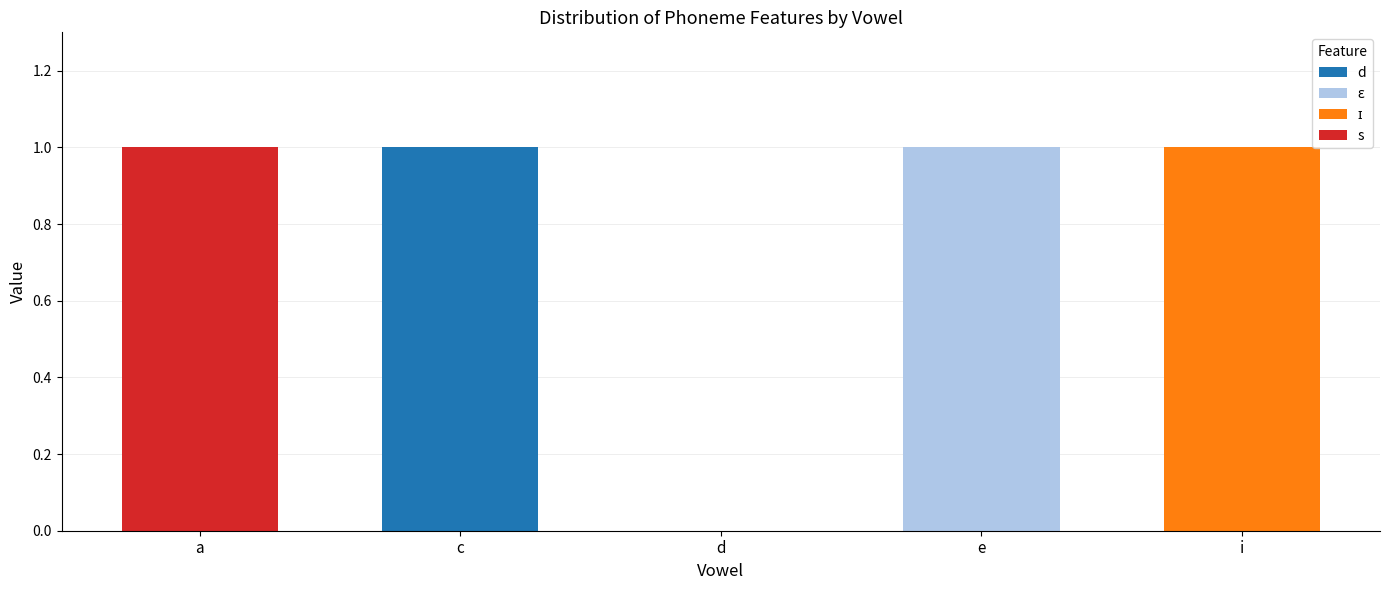

Does the chart contain any negative values?

No